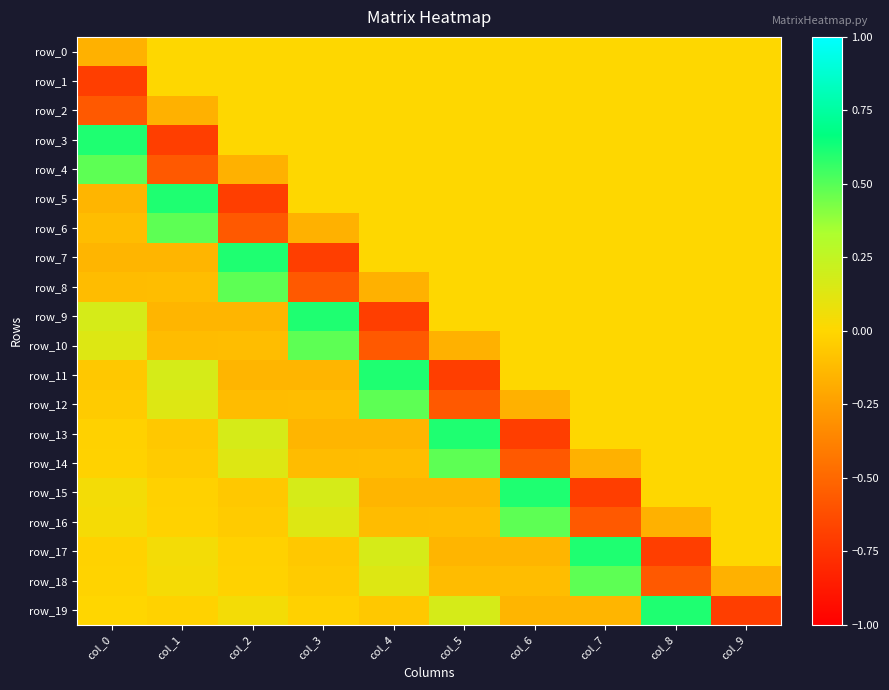

Where does the row_15 series first go above 0?

col_0